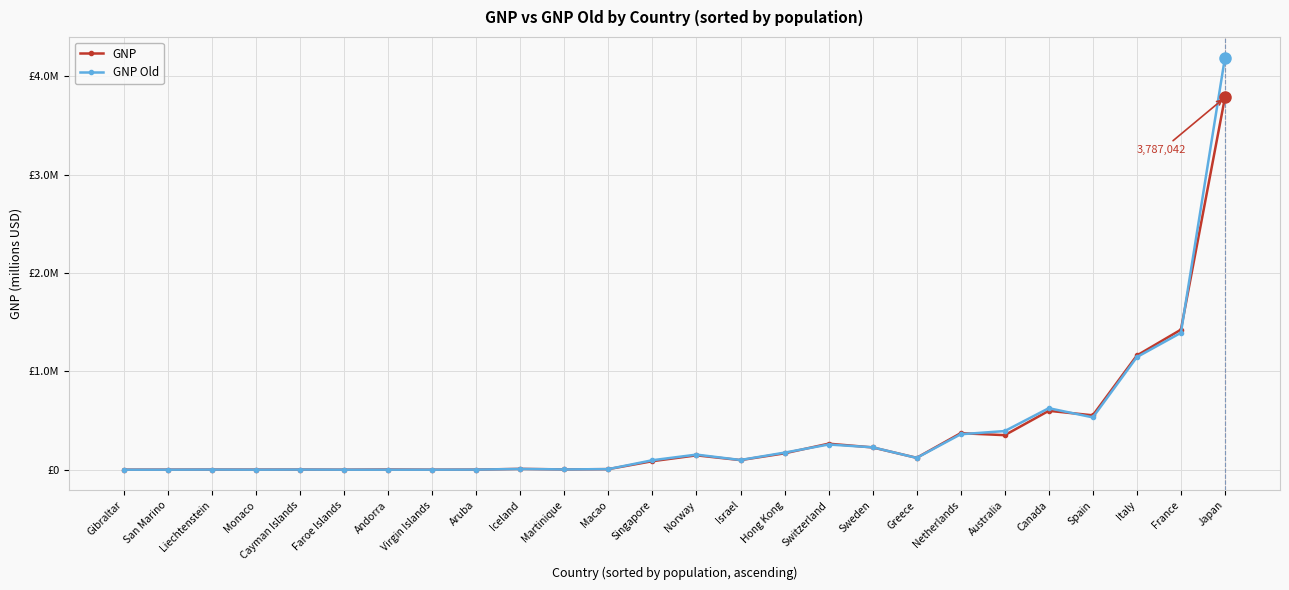

Is this an area chart (filled region under the line)?

No